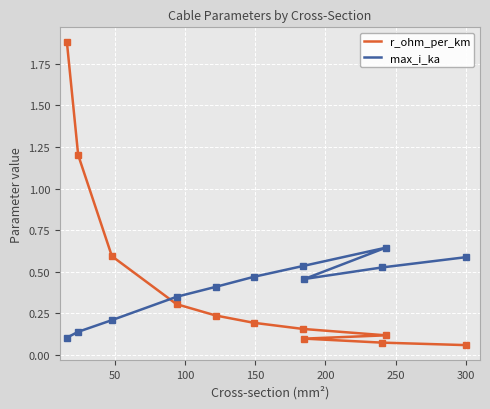

Which series has the largest range (max minus min)?

r_ohm_per_km